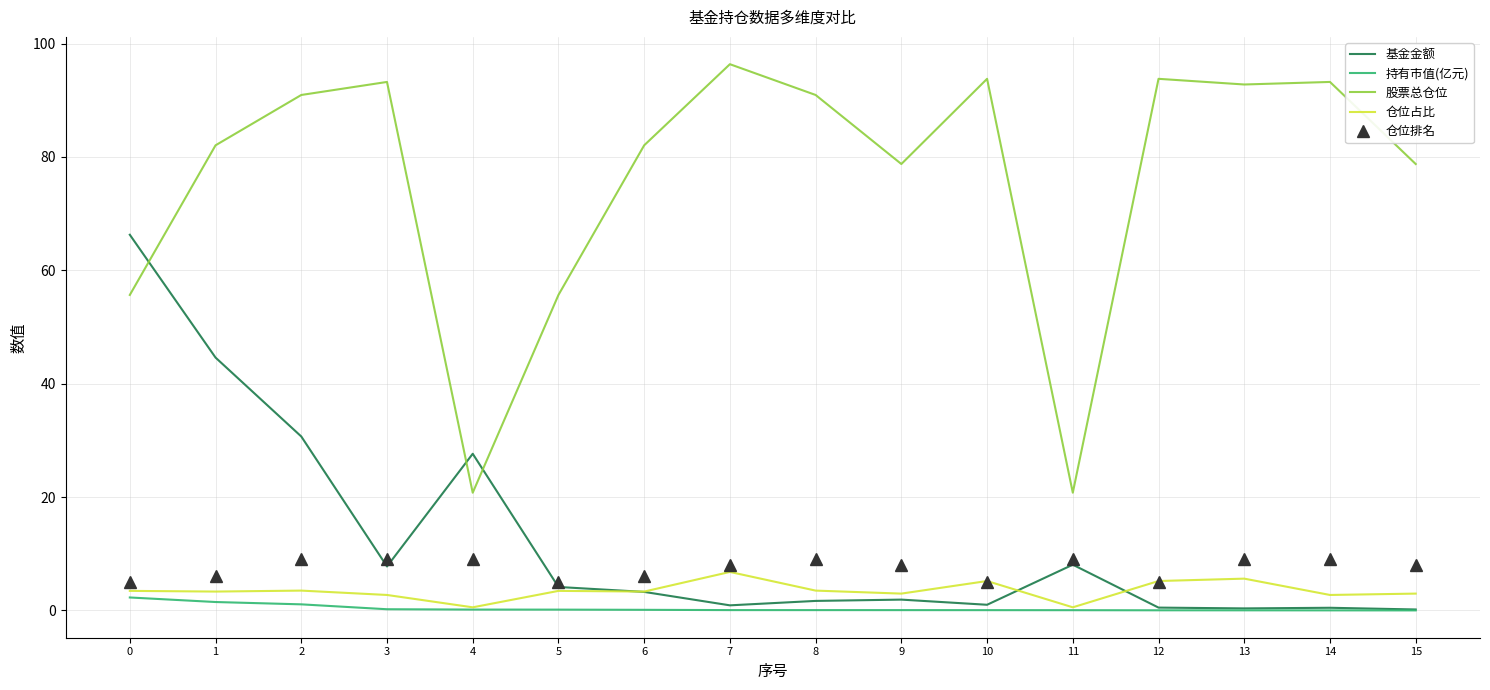

Which series has the largest total across all categories?

股票总仓位